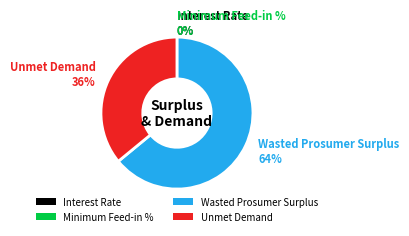

Is the sum of Wasted Prosumer Surplus and Unmet Demand greater than half?

Yes